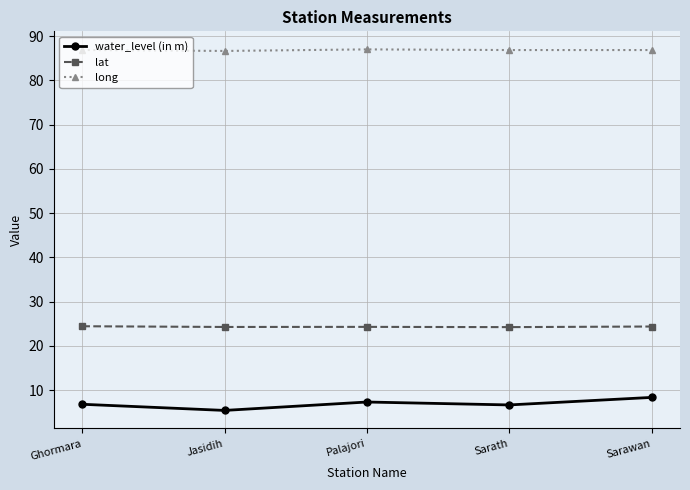

Where is the first local maximum for water_level (in m)?

Palajori